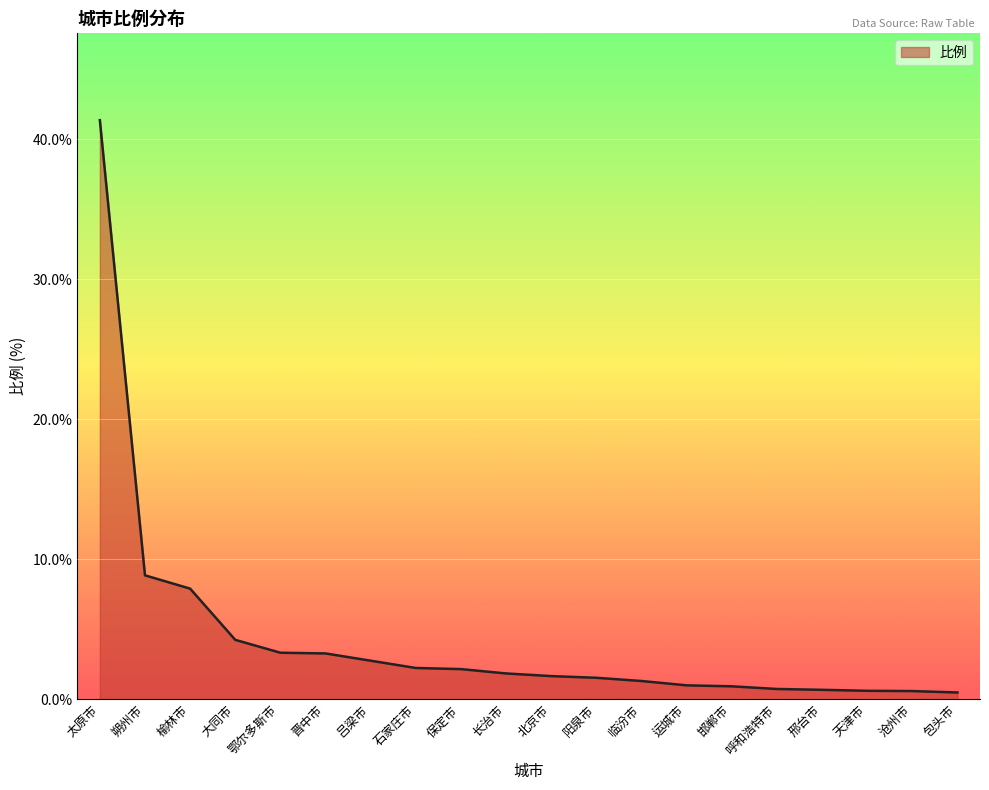

What position from the right is 榆林市?

18